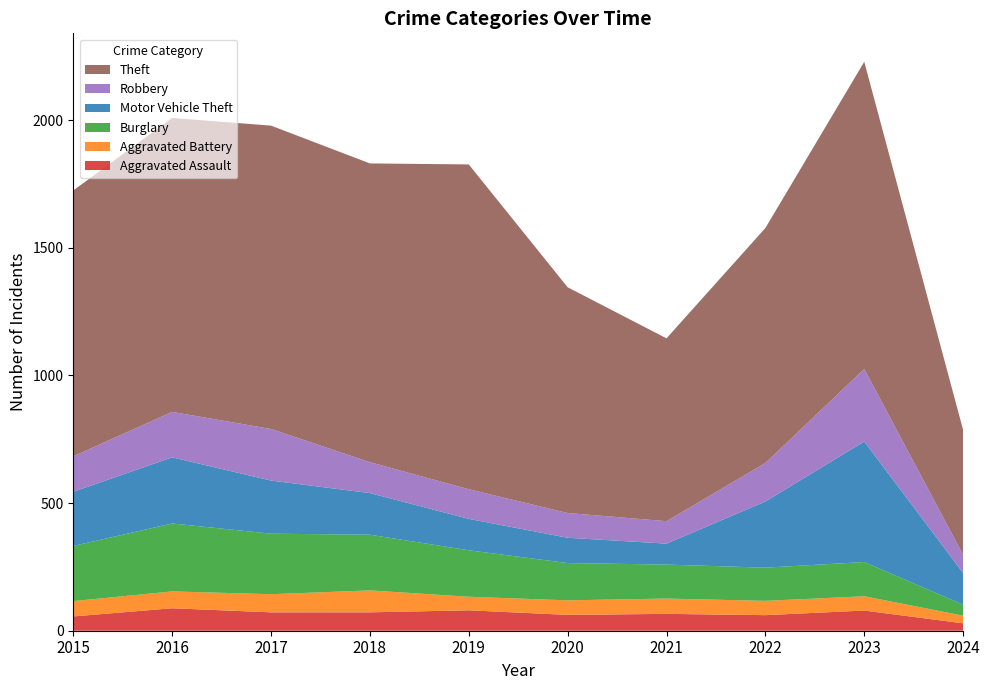

Reading left to right, transcribe all the data shown in this chart.

Aggravated Assault: 2015=56	2016=88	2017=72	2018=72	2019=80	2020=62	2021=66	2022=61	2023=79	2024=29
Aggravated Battery: 2015=60	2016=66	2017=71	2018=86	2019=53	2020=57	2021=60	2022=56	2023=56	2024=30
Burglary: 2015=216	2016=266	2017=237	2018=218	2019=182	2020=146	2021=133	2022=130	2023=134	2024=43
Motor Vehicle Theft: 2015=212	2016=259	2017=208	2018=163	2019=123	2020=99	2021=82	2022=259	2023=472	2024=124
Robbery: 2015=139	2016=178	2017=202	2018=121	2019=116	2020=97	2021=88	2022=151	2023=284	2024=71
Theft: 2015=1041	2016=1151	2017=1188	2018=1170	2019=1272	2020=884	2021=716	2022=920	2023=1203	2024=489